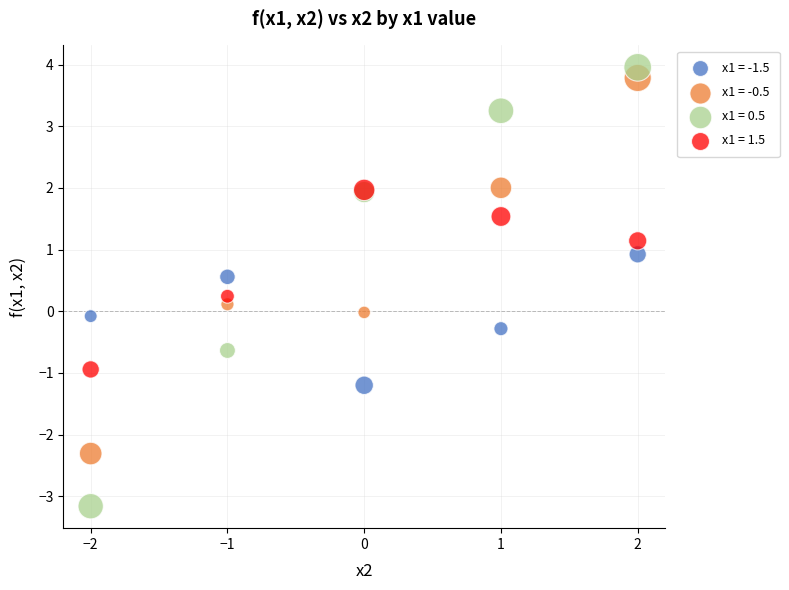

What are all the series names shown in the legend?

x1 = -1.5, x1 = -0.5, x1 = 0.5, x1 = 1.5